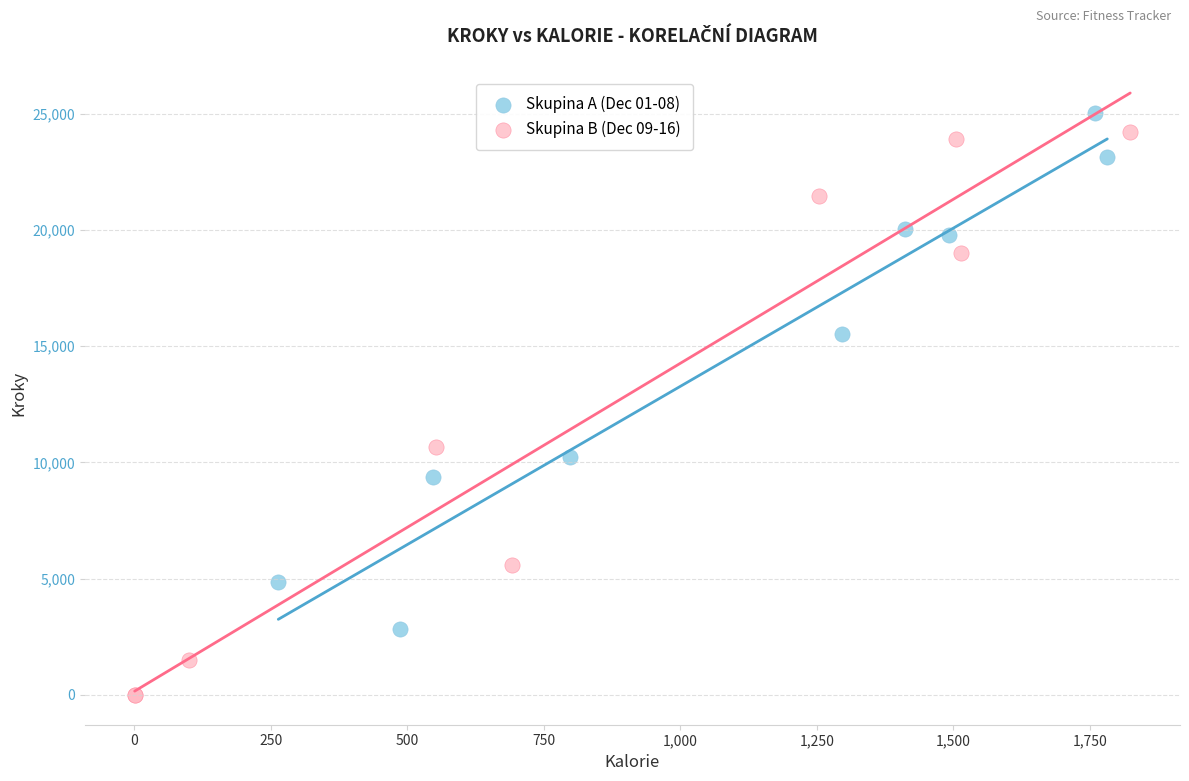

Which series reaches the minimum Y coordinate?

Skupina B (Dec 09-16)